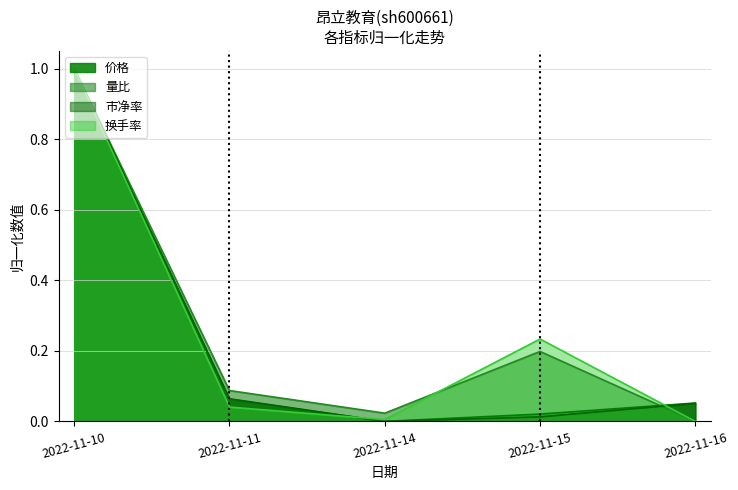

How many series are shown in this chart?

4